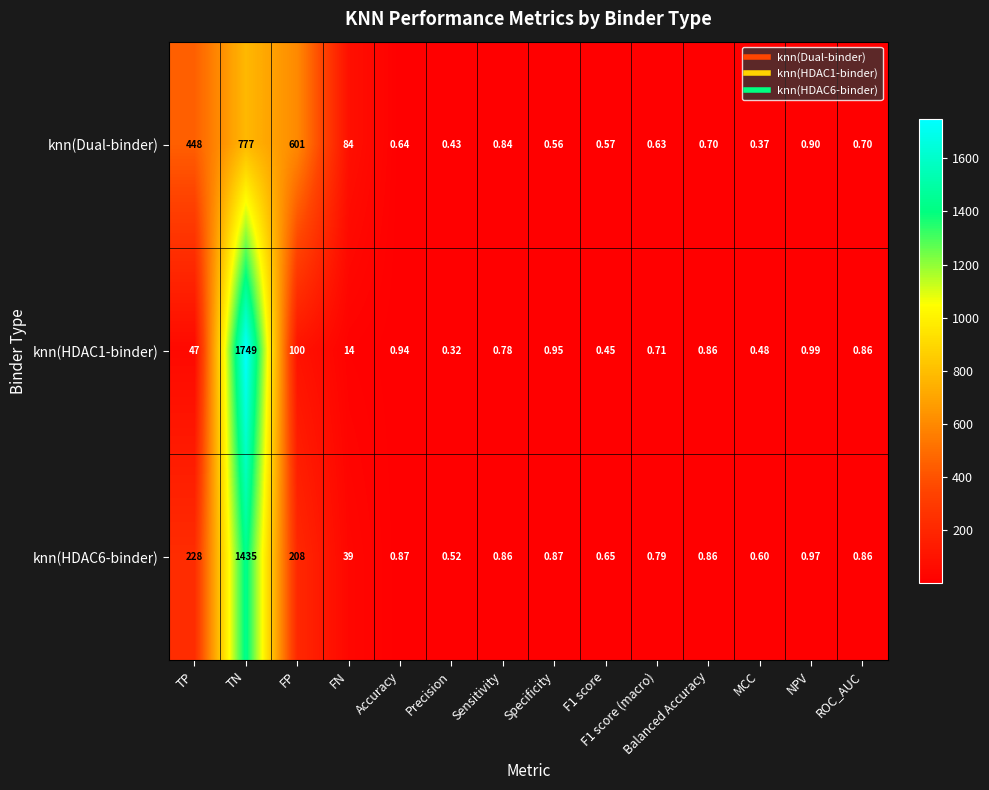

Which label corresponds to the smallest value in the chart?

Precision